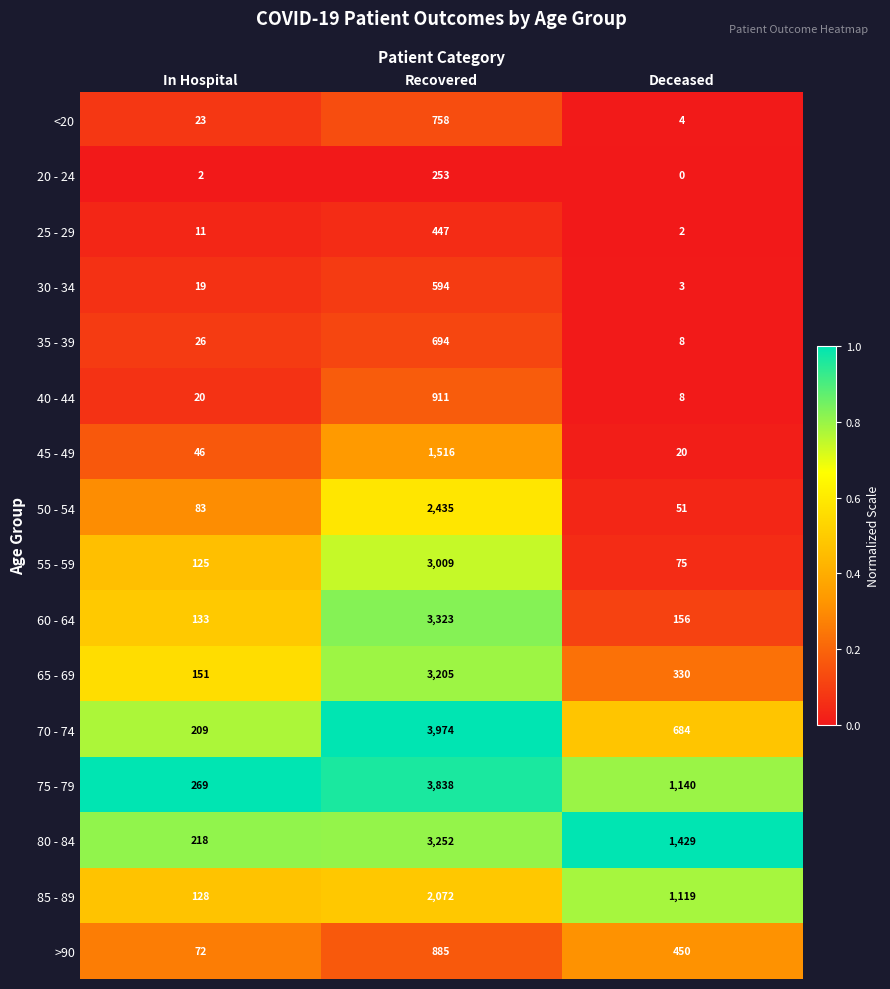

Which label corresponds to the largest value in the chart?

Recovered